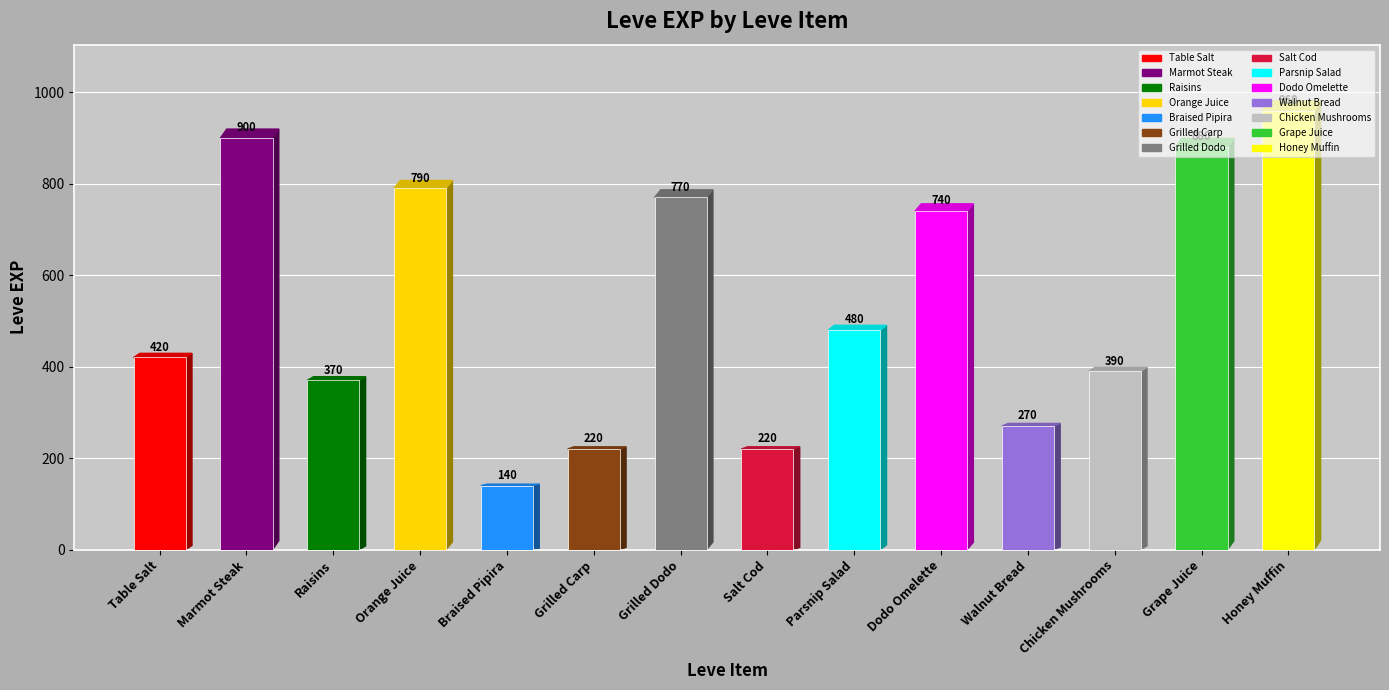

How many data points are less than 480?

7